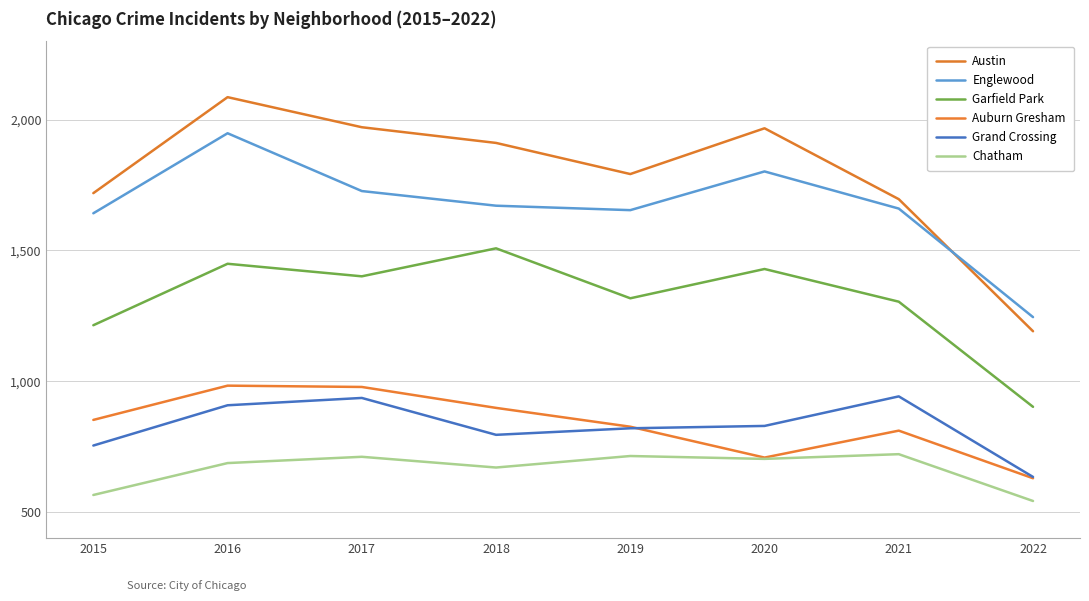

What is the value of the Austin point at the 7th from the left?

1696